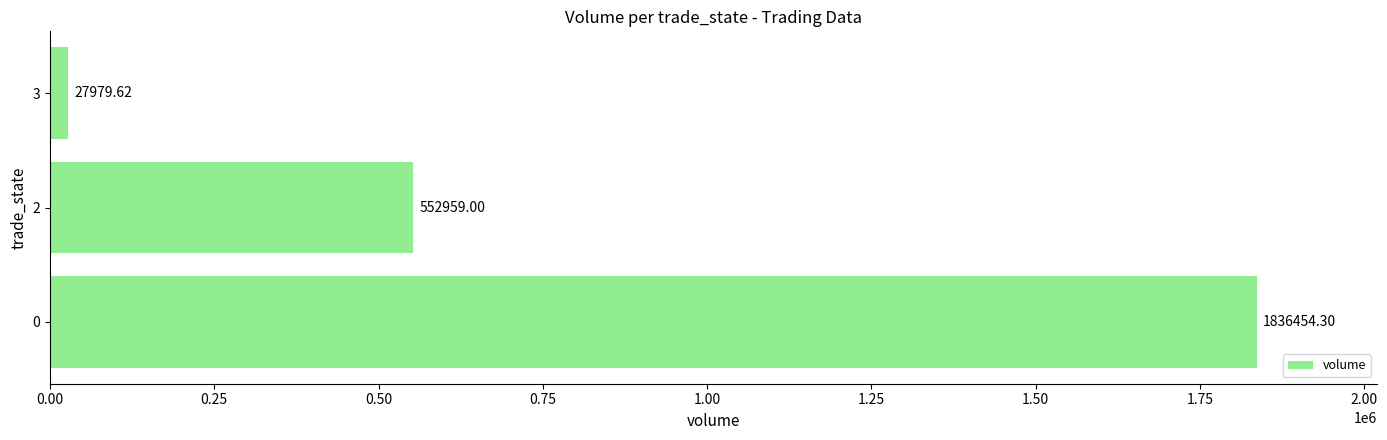

Does the chart contain any negative values?

No